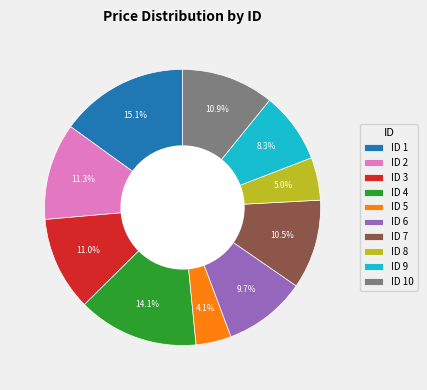

What portion of the pie excludes ID 3?

89.0%